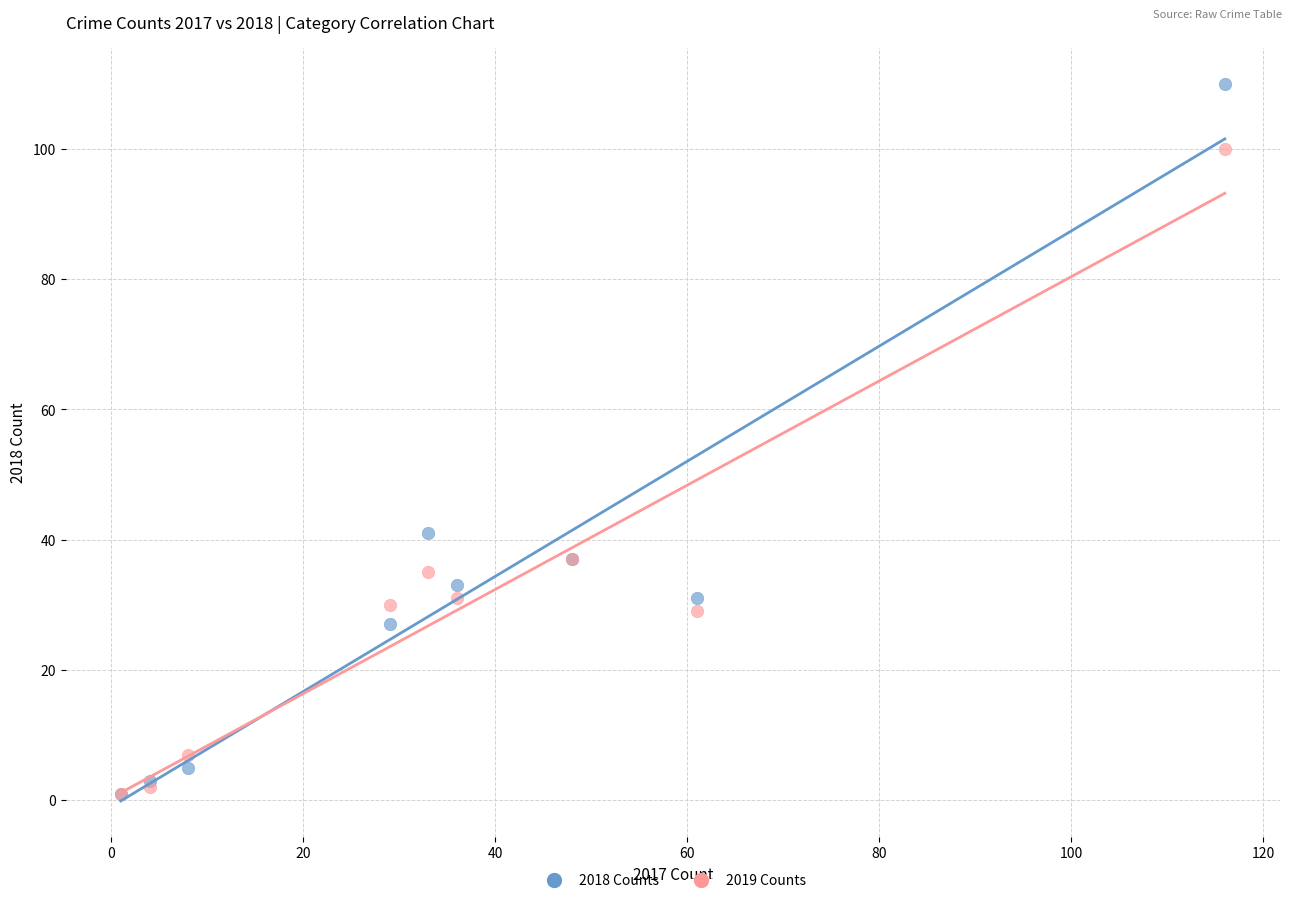

Across all series, what Y value is closest to 55?

41